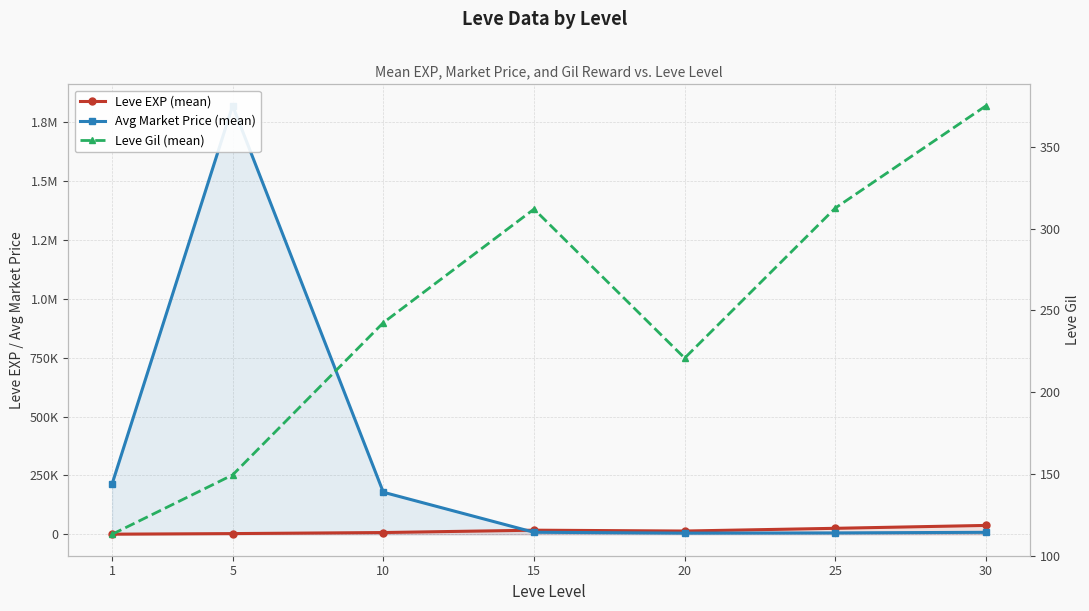

List the labels in order of Leve Gil (mean) value, smallest first.

1, 5, 20, 10, 15, 25, 30